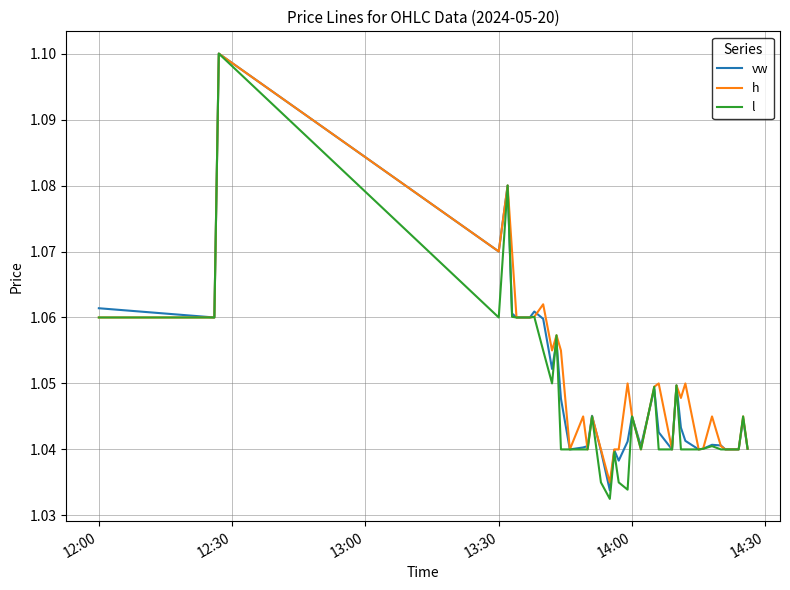

Count the number of data series in this chart.

3